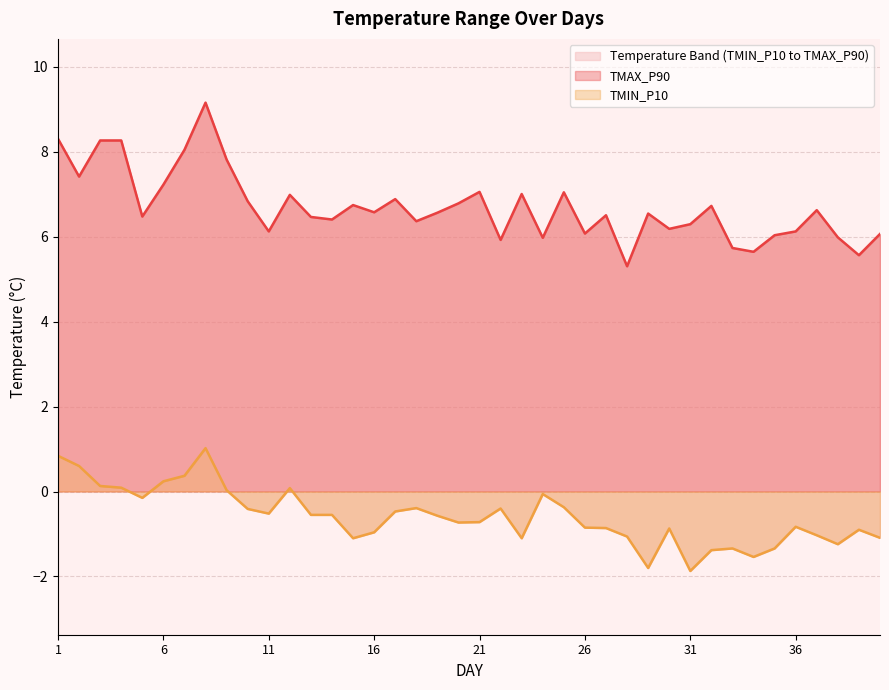

In TMAX_P90, how many points are lower than both neighbors (excluding endpoints)?

13